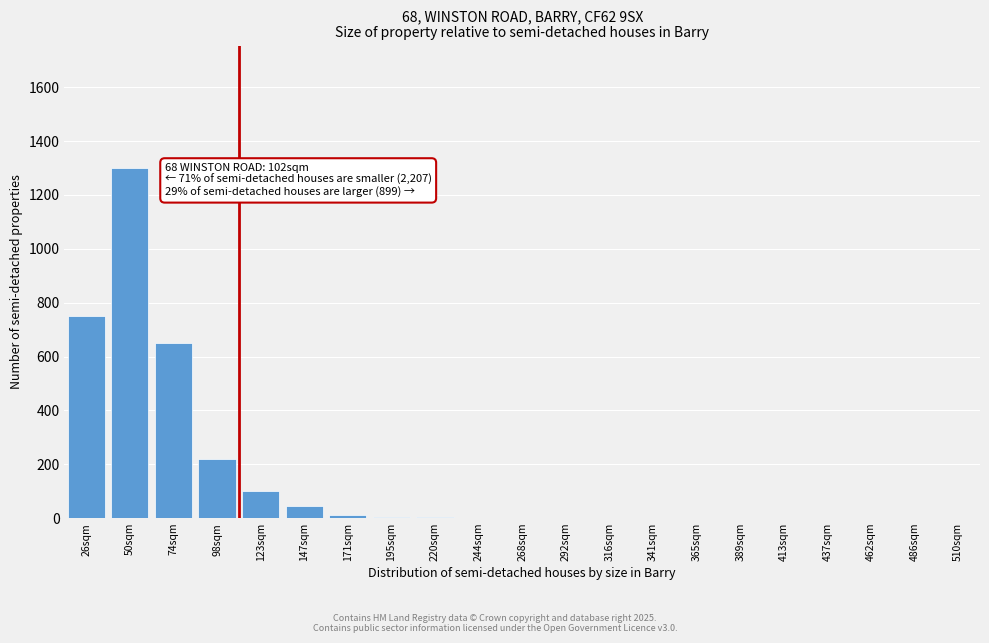

True or false: the data shows 0 at 437sqm.

True